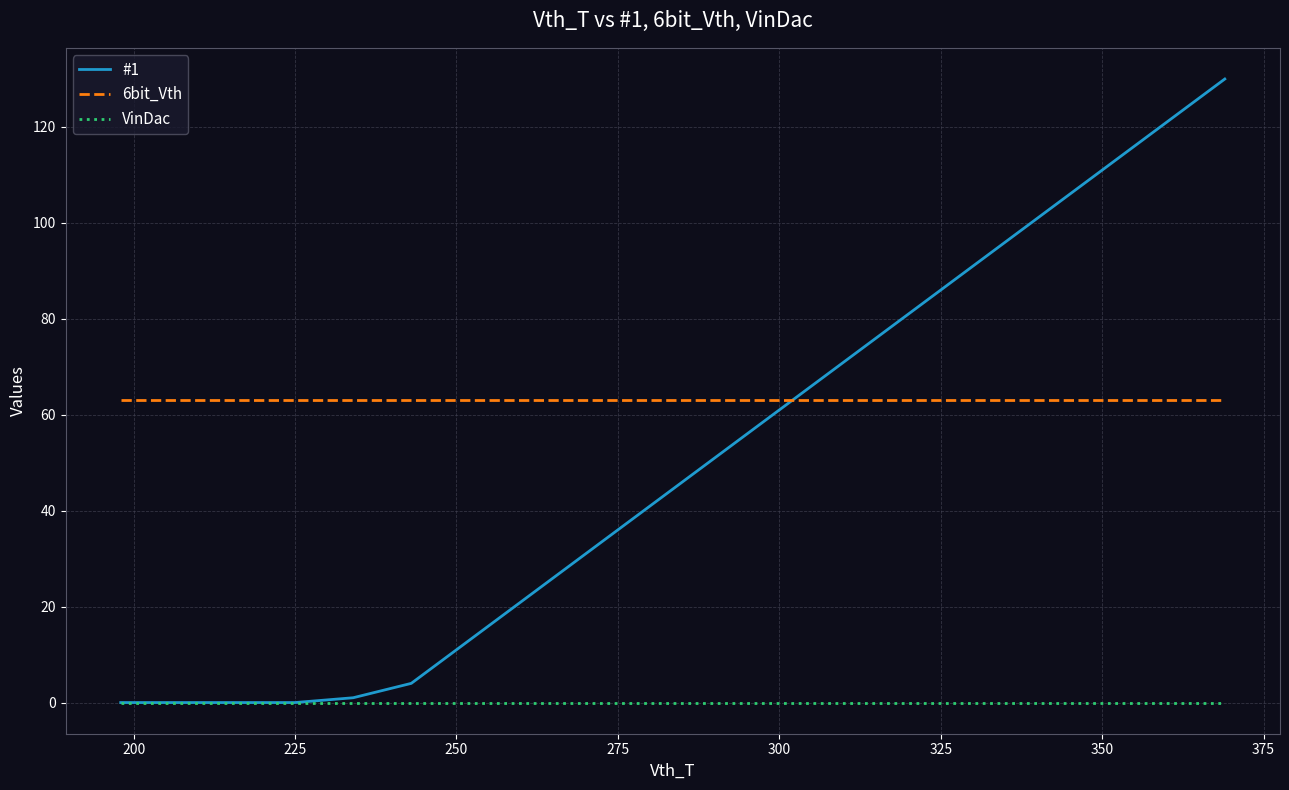

Rank the series by their average value, from lowest to highest.

VinDac, #1, 6bit_Vth